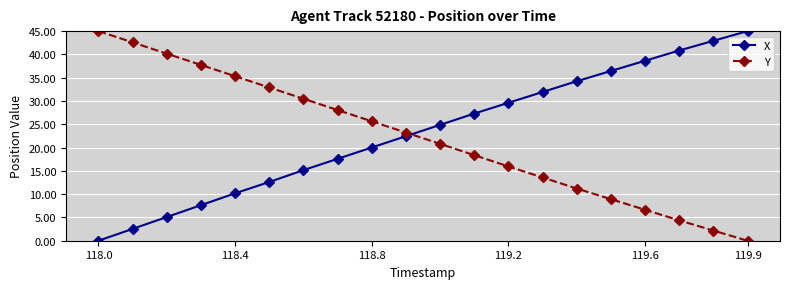

What is the value of the X point at the 15th from the left?

34.2